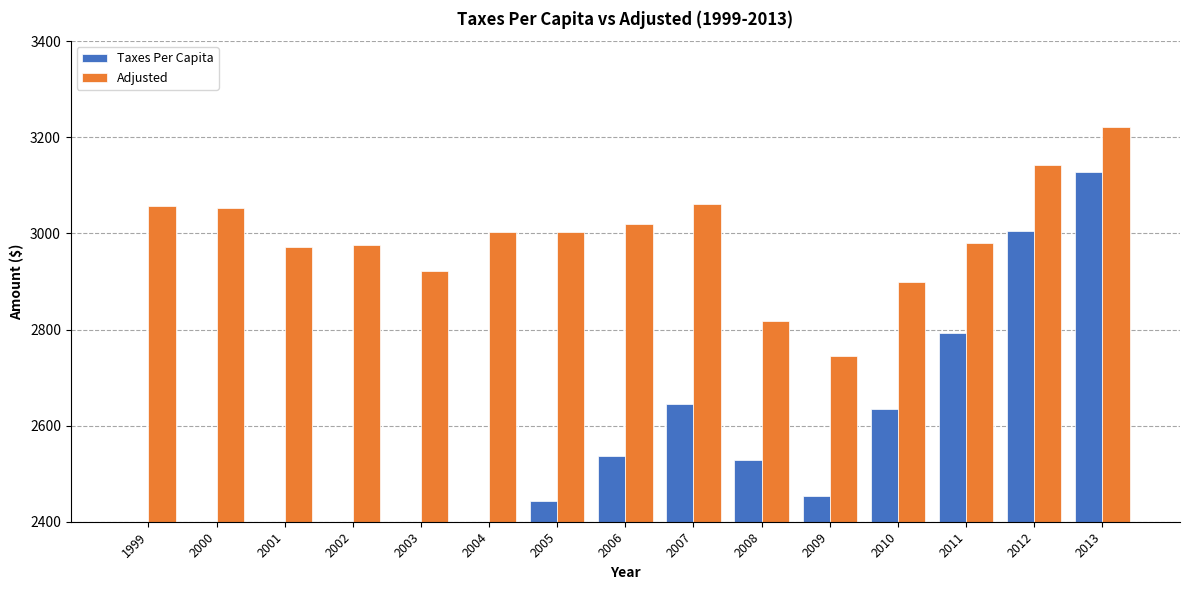

What is the value of the Taxes Per Capita bar at the 4th from the left?

2230